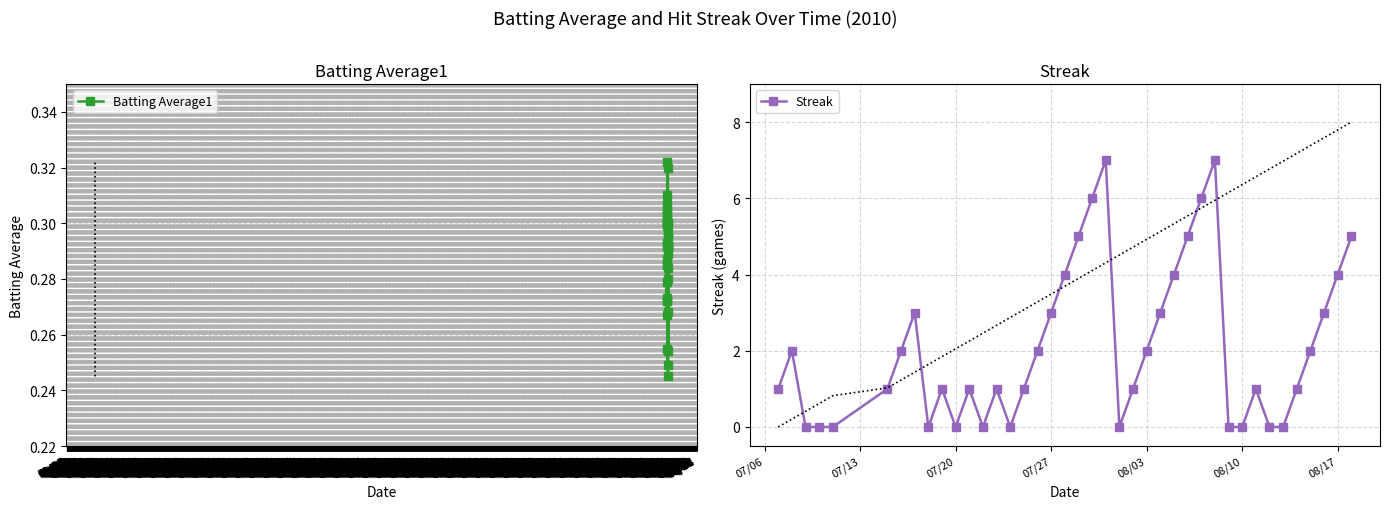

True or false: Streak has a value of 2 at 08/03.

True